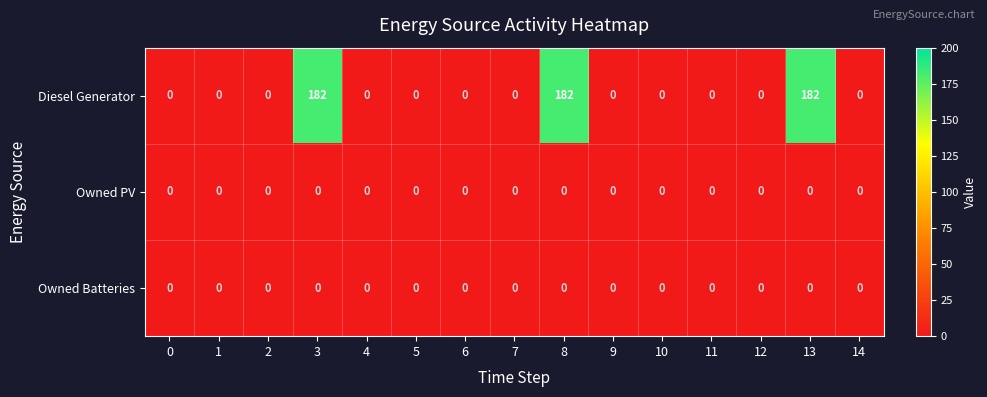

The value of Owned PV at 1 is 0. True or false?

True